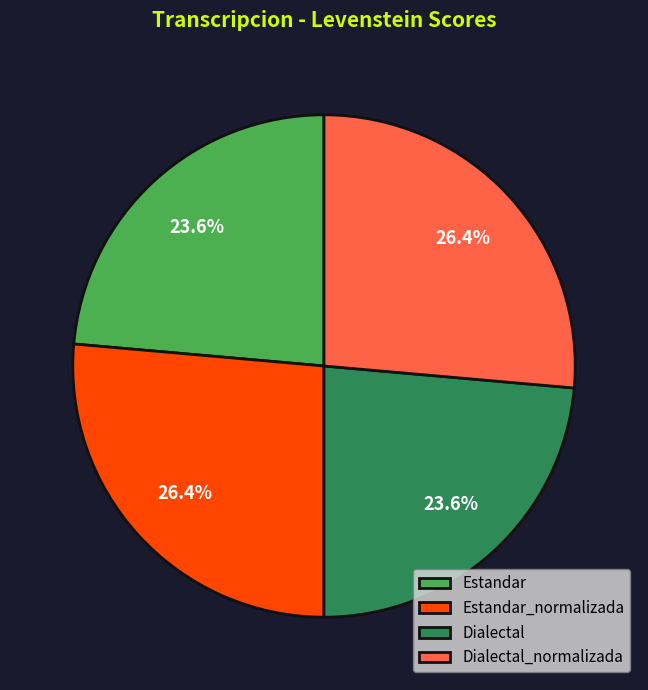

Does Dialectal_normalizada represent more than half of the total?

No